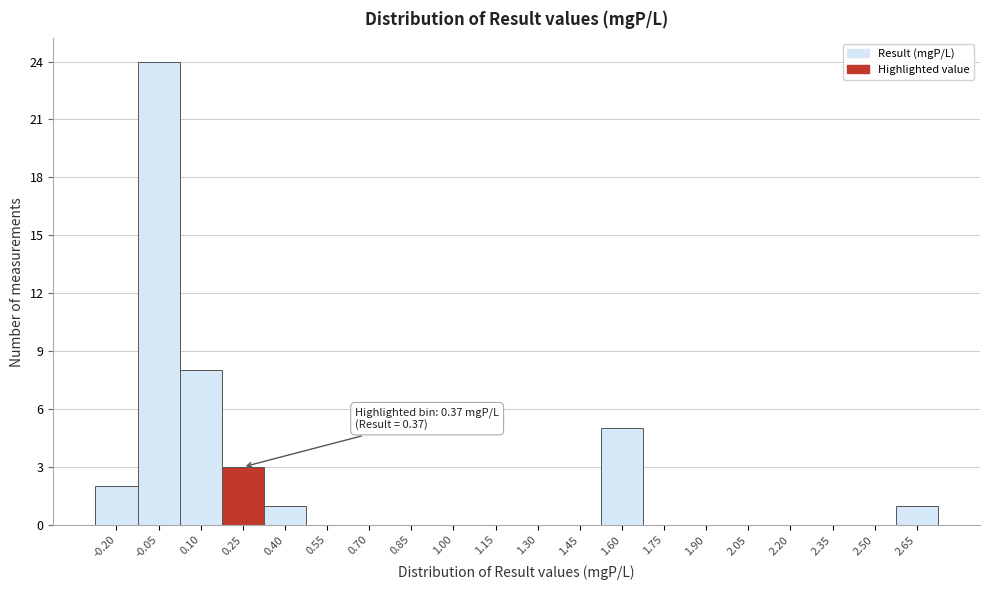

Reading left to right, transcribe all the data shown in this chart.

-0.20=2	-0.05=24	0.10=8	0.25=3	0.40=1	0.55=0	0.70=0	0.85=0	1.00=0	1.15=0	1.30=0	1.45=0	1.60=5	1.75=0	1.90=0	2.05=0	2.20=0	2.35=0	2.50=0	2.65=1